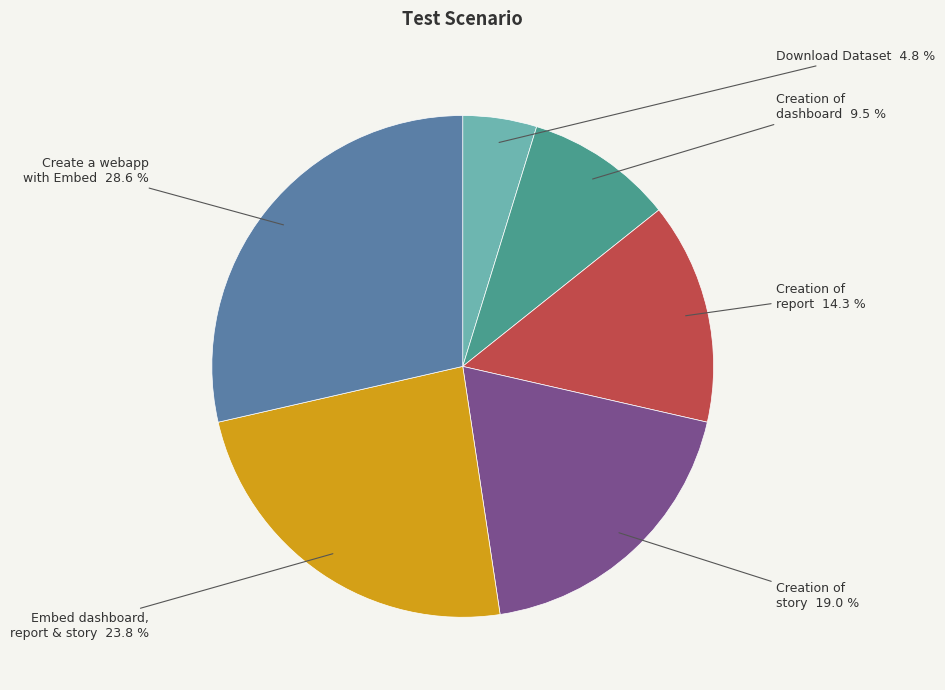

Does any single category account for the majority?

No